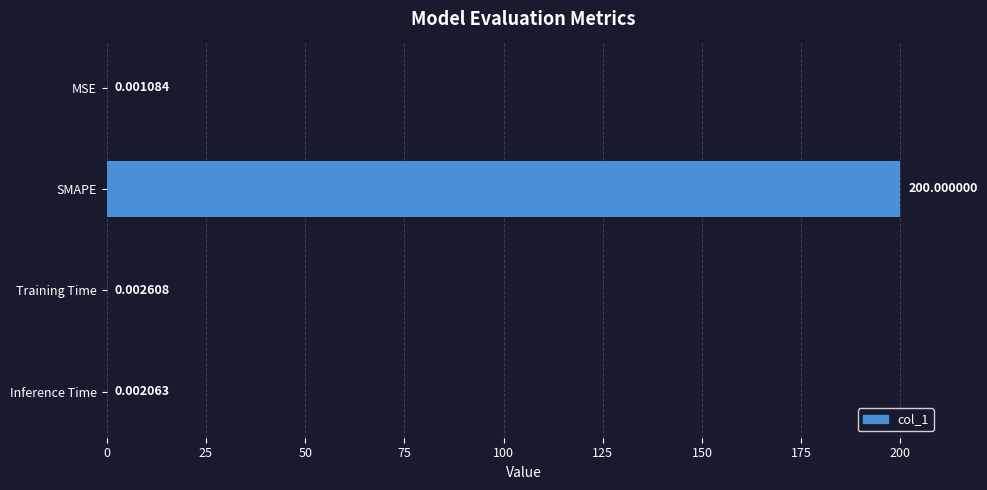

What is the change in value from MSE to SMAPE?

+200.0